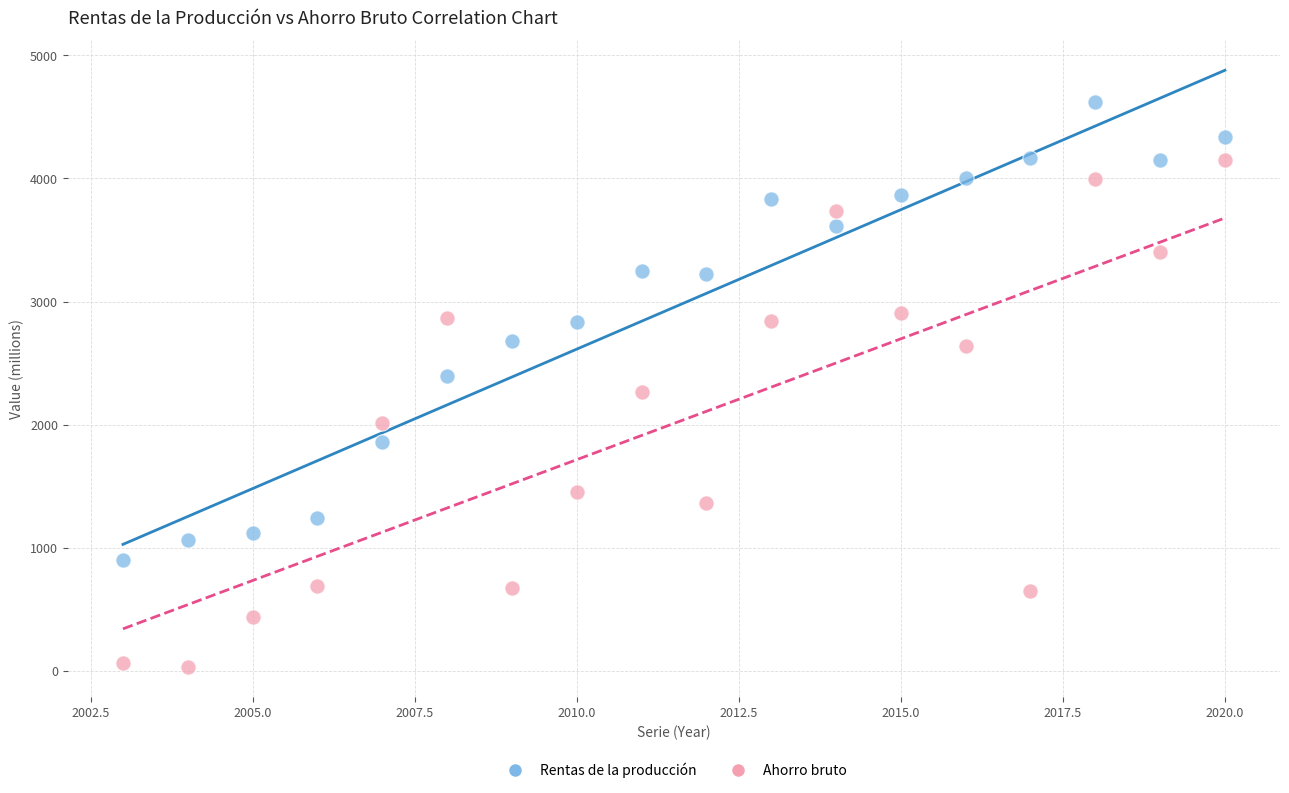

Which series has the largest Y range (max minus min)?

Ahorro bruto